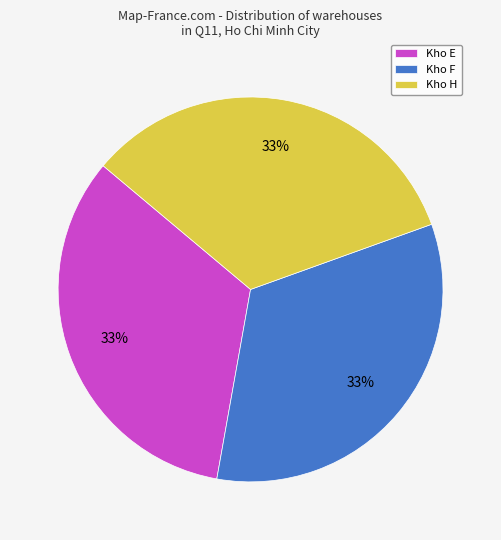

Is it true that Kho F is 19% of the pie?

False